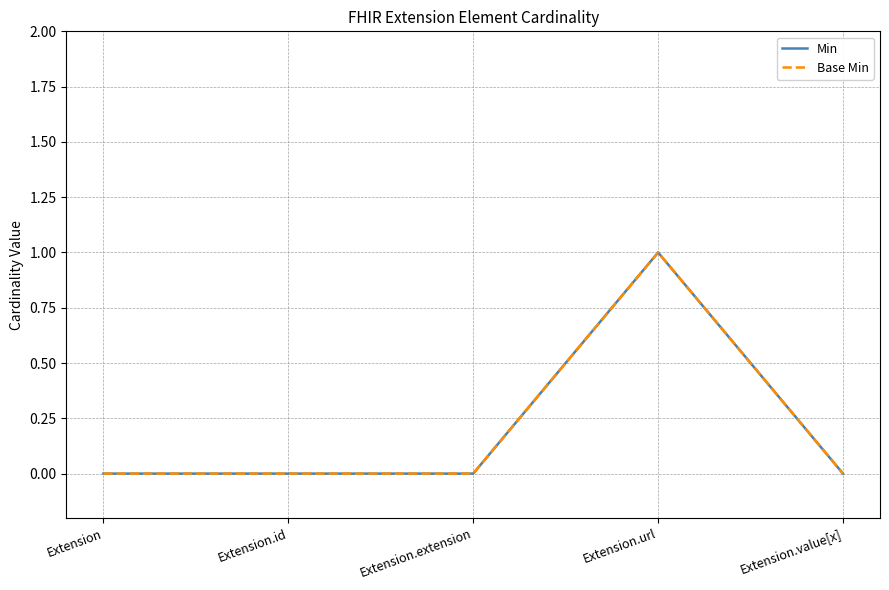

Is this an area chart (filled region under the line)?

No